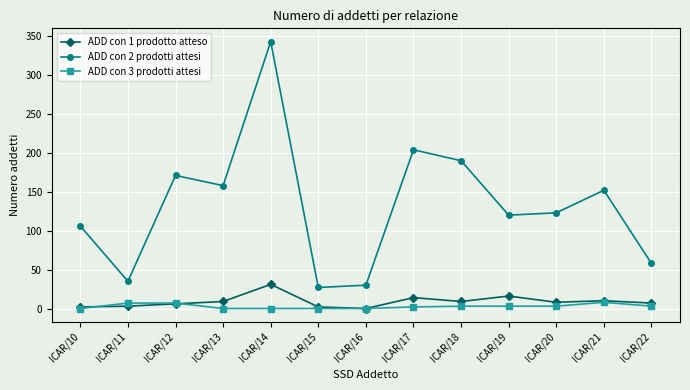

What is the value of the ADD con 3 prodotti attesi point at the 11th from the left?

3